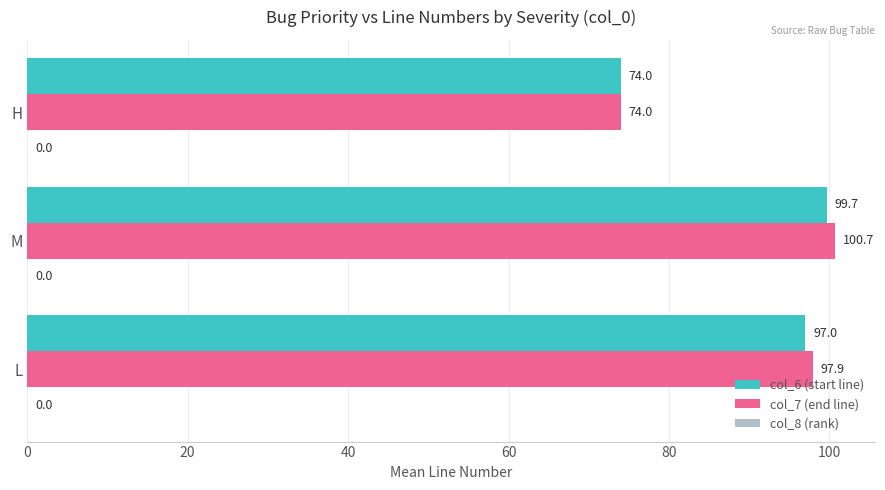

Which series has the largest range (max minus min)?

col_7 (end line)